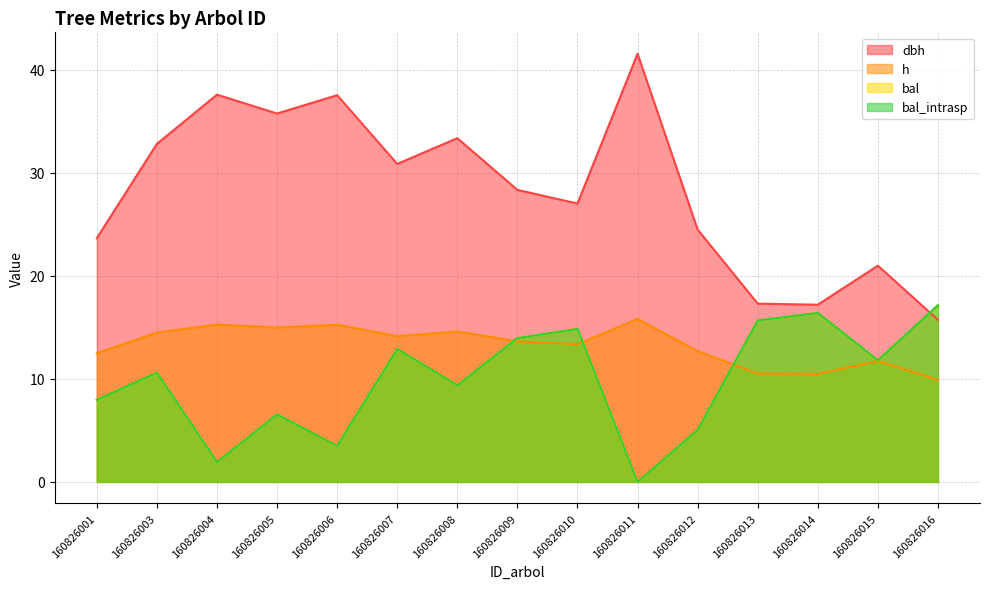

True or false: dbh and h cross at least once.

False